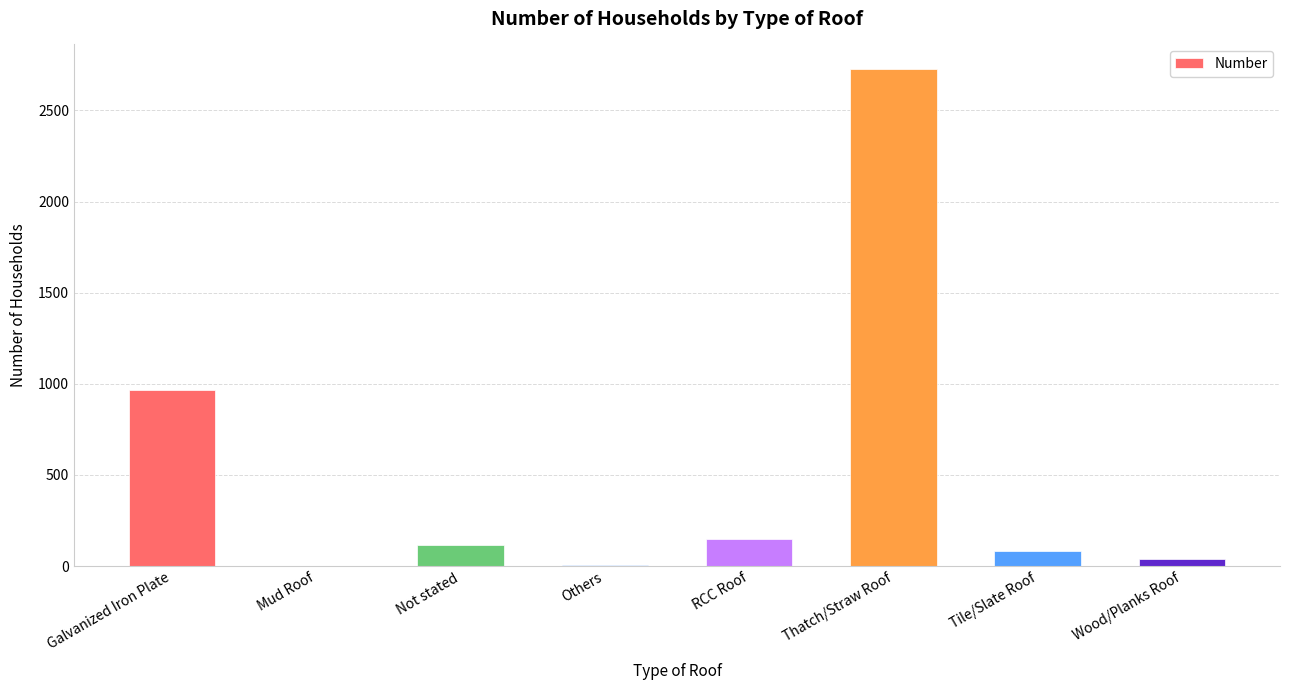

Count the number of data series in this chart.

1